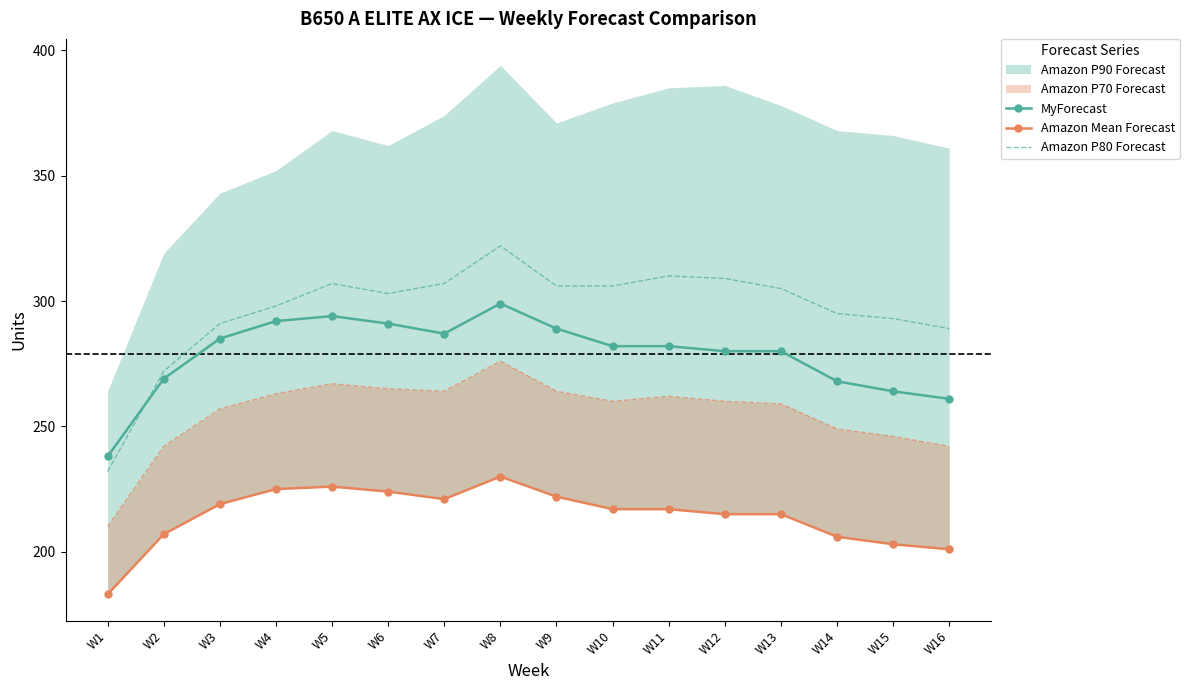

Between W4 and W1, which is larger?

W4